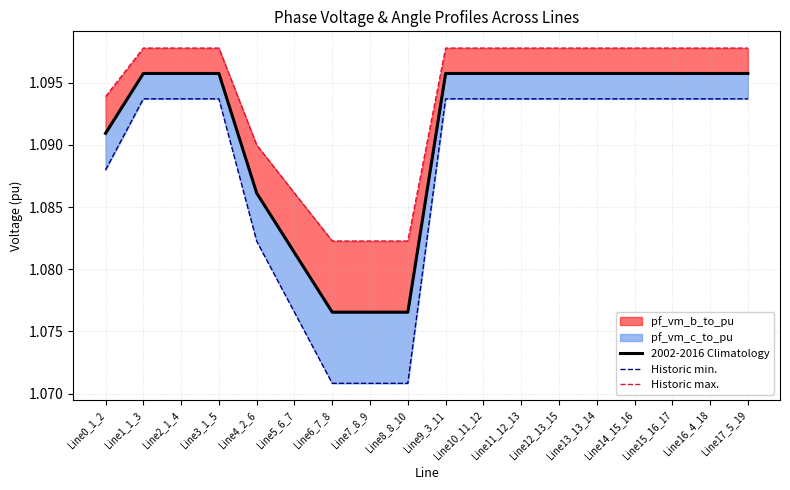

Which category has the lowest value in the 2002-2016 Climatology series?

Line6_7_8